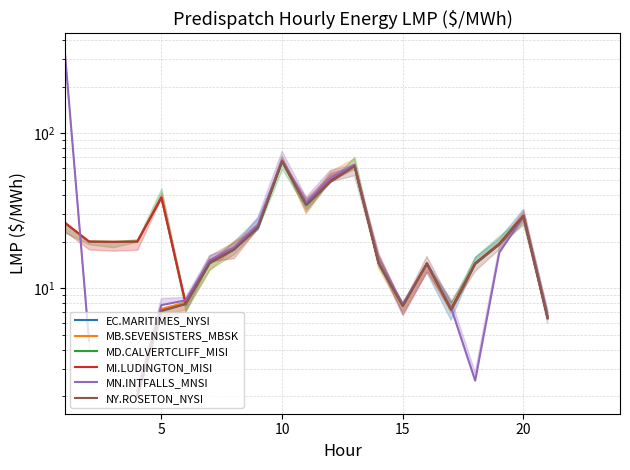

How many categories are shown in the chart?

24